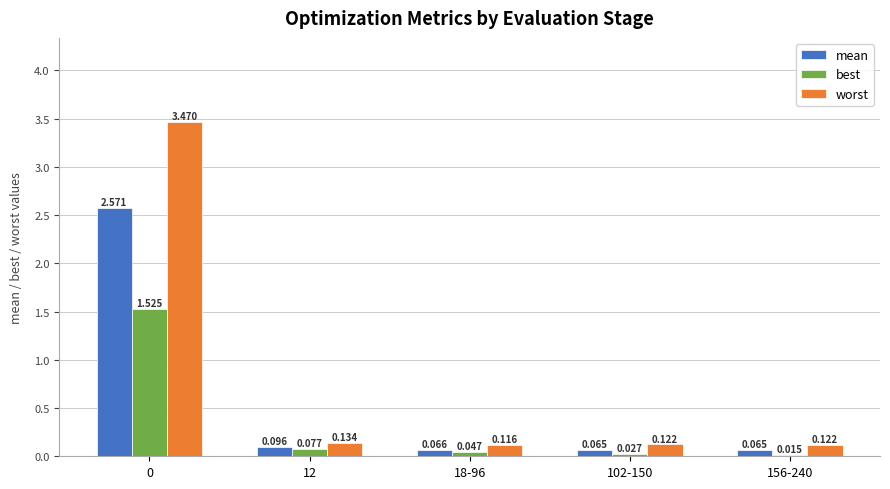

What are all the series names shown in the legend?

mean, best, worst